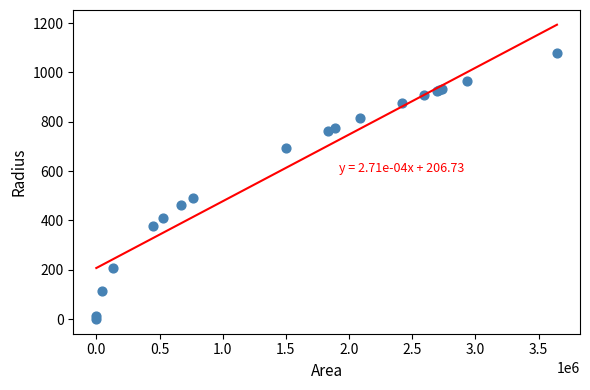

What Y value in the scatter plot is closest to 538?

492.7